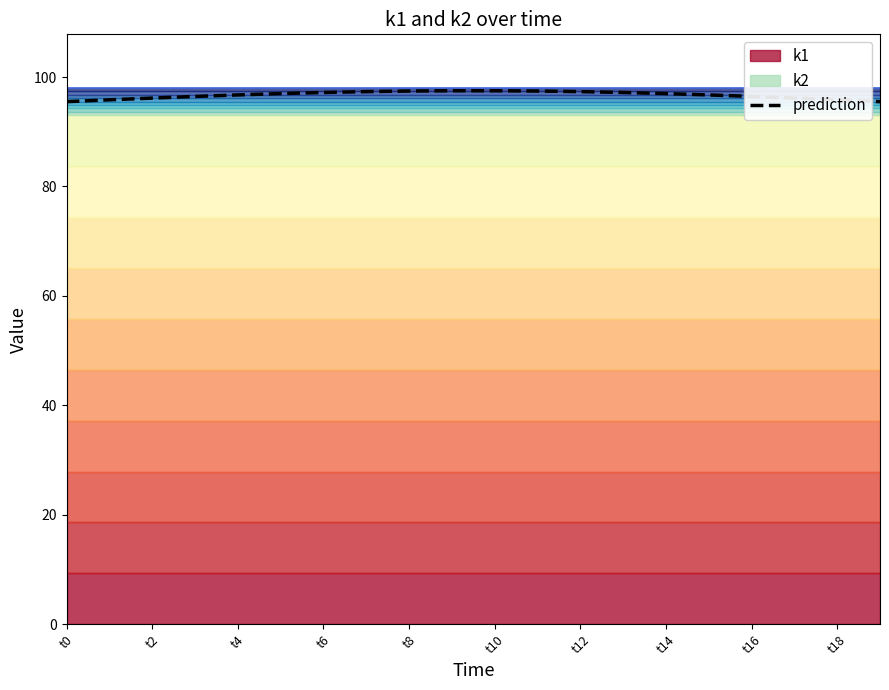

Is it true that the value at t0 is 37.4?

False